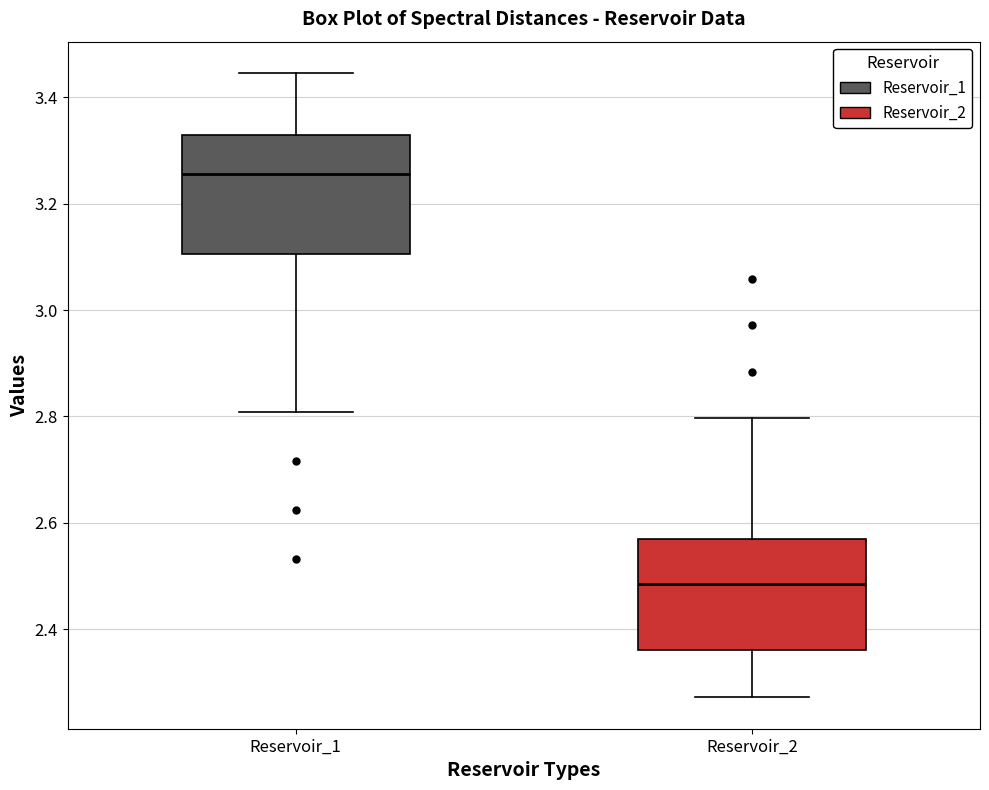

Reading left to right, transcribe this box plot: for each box, give where its median line is, the range the box spans, and where its two whiskers end, as read against the y-axis. The values are not printed on the chart, so give them approximately, as read against the axis.

Reservoir_1: median 3.26, box 3.10 to 3.32, whiskers 2.80 to 3.44
Reservoir_2: median 2.48, box 2.36 to 2.56, whiskers 2.28 to 2.80